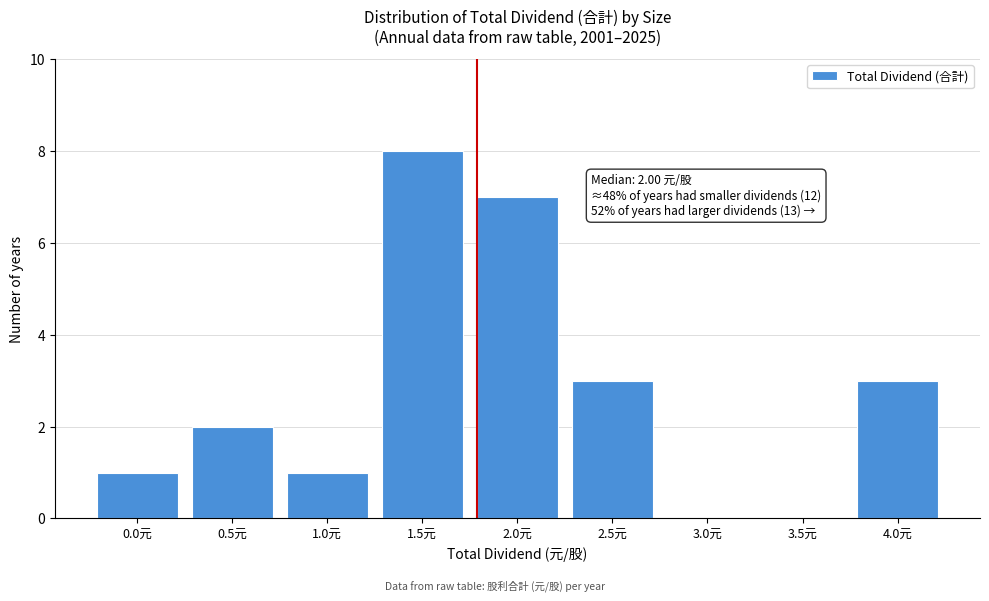

What is the sum of the values at 4.0元 and 0.5元?

5